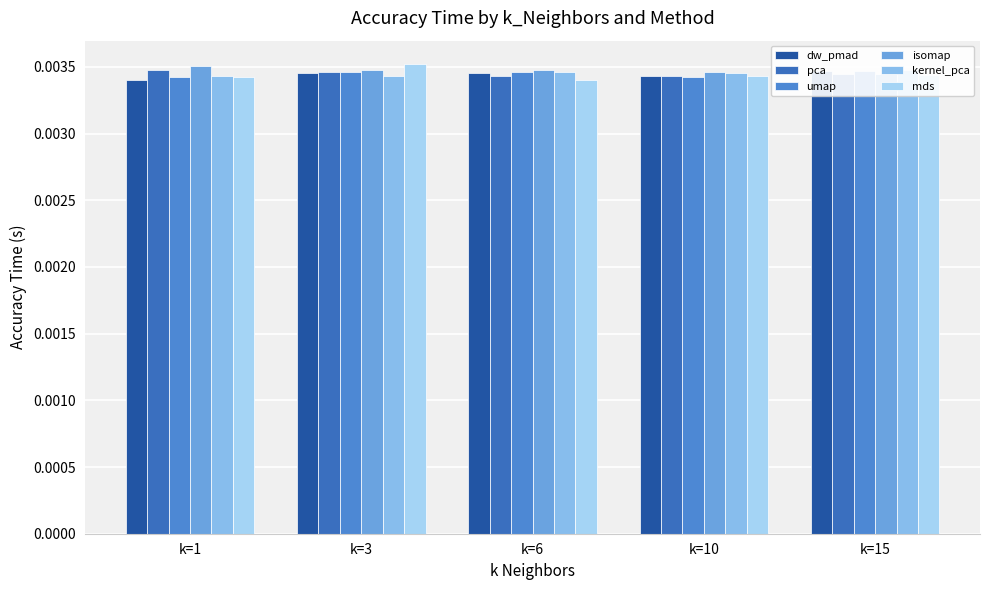

At which label is mds closest to 0?

k=6